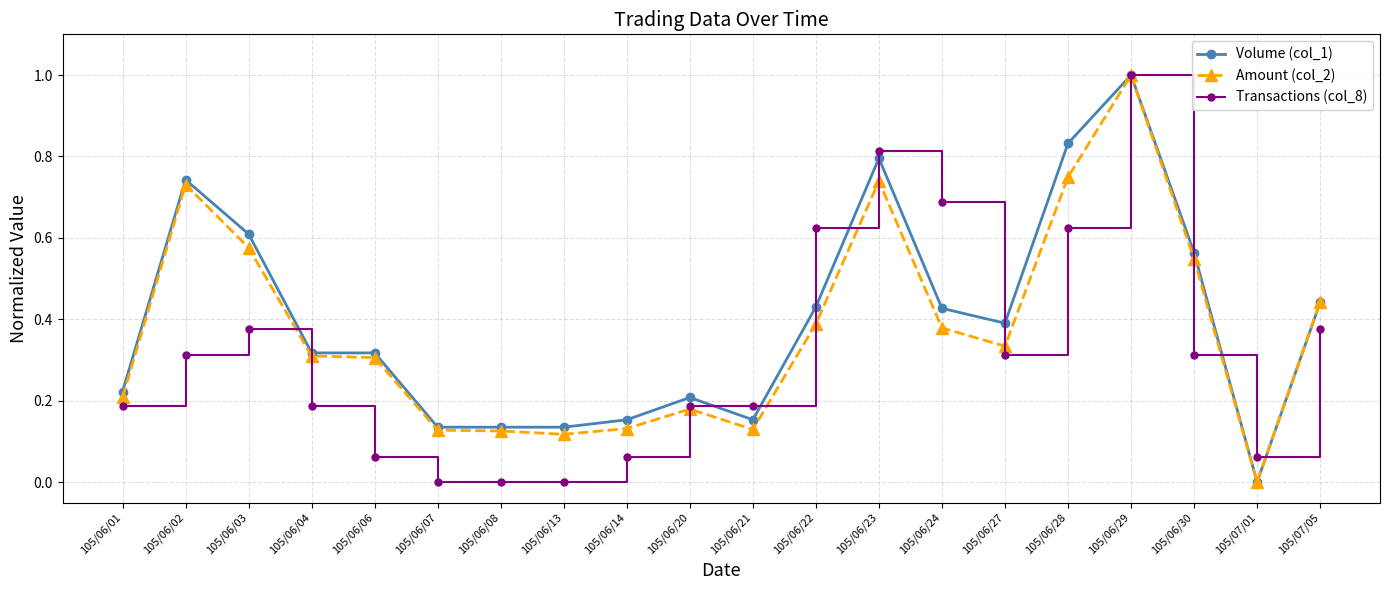

What position from the left is 105/07/01?

19